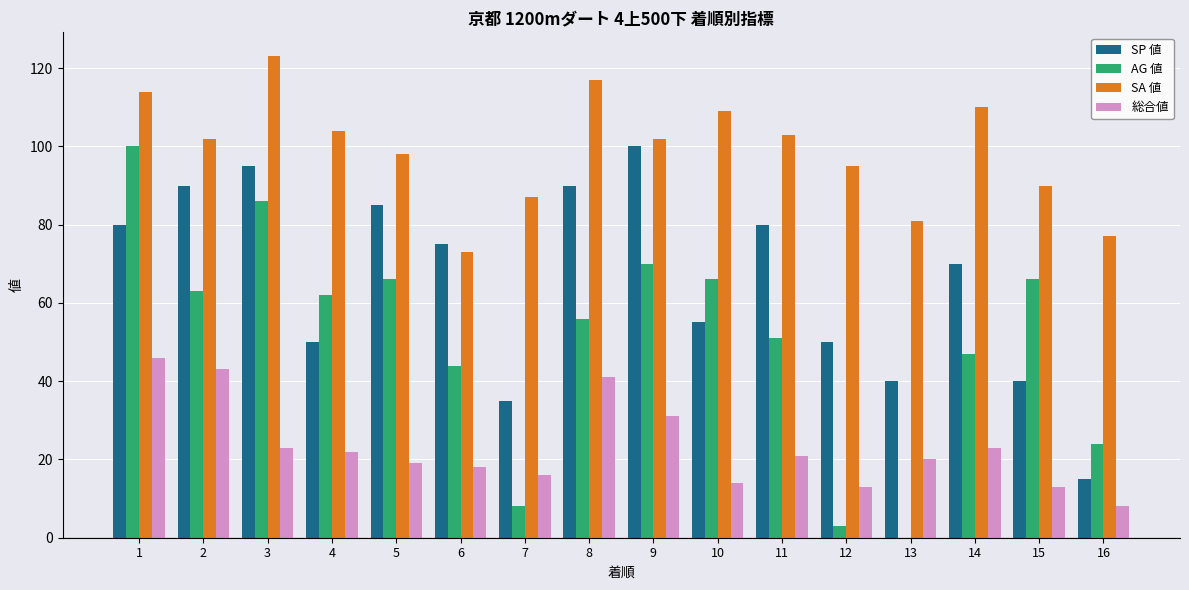

Between 9 and 11, which series saw the biggest shift?

SP 値